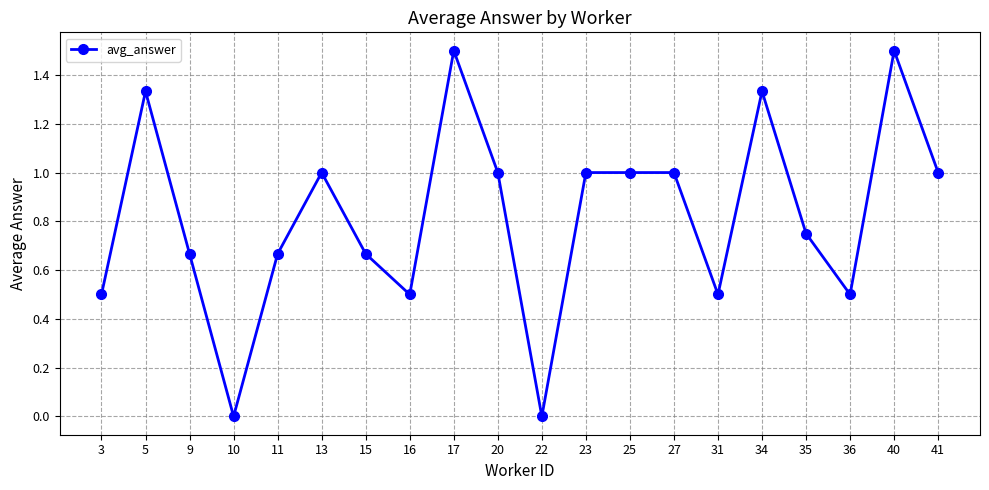

What is the value of the 19th point from the left?

1.5